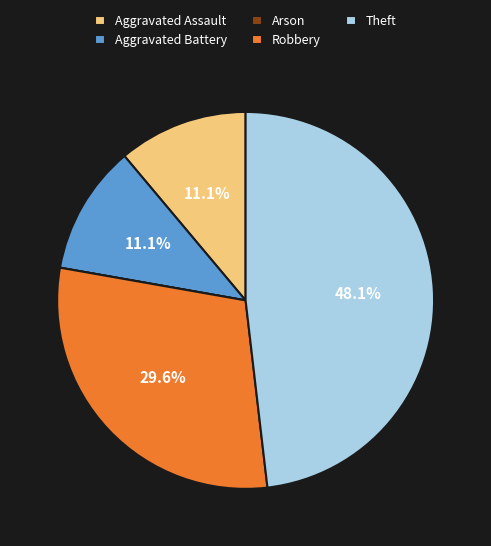

To the nearest percent, what percentage of the pie is Theft?

48%